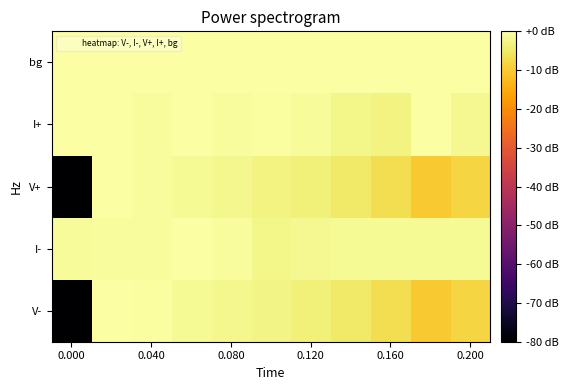

List the series in order of their peak value, highest first.

V-, I-, V+, I+, bg